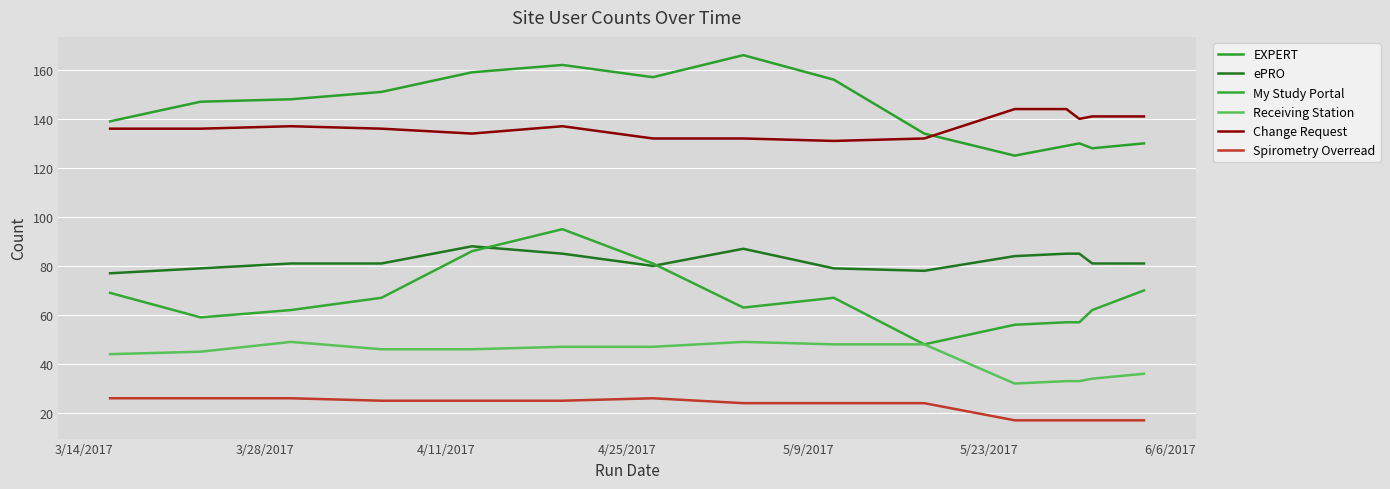

What is the difference between the maximum and minimum values in the Spirometry Overread series?

9